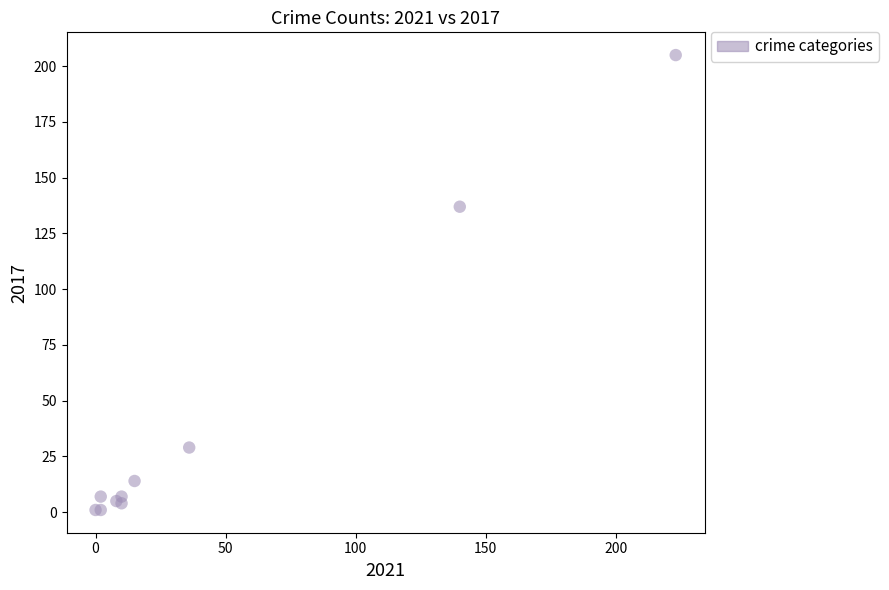

What Y value in the scatter plot is closest to 103?

137